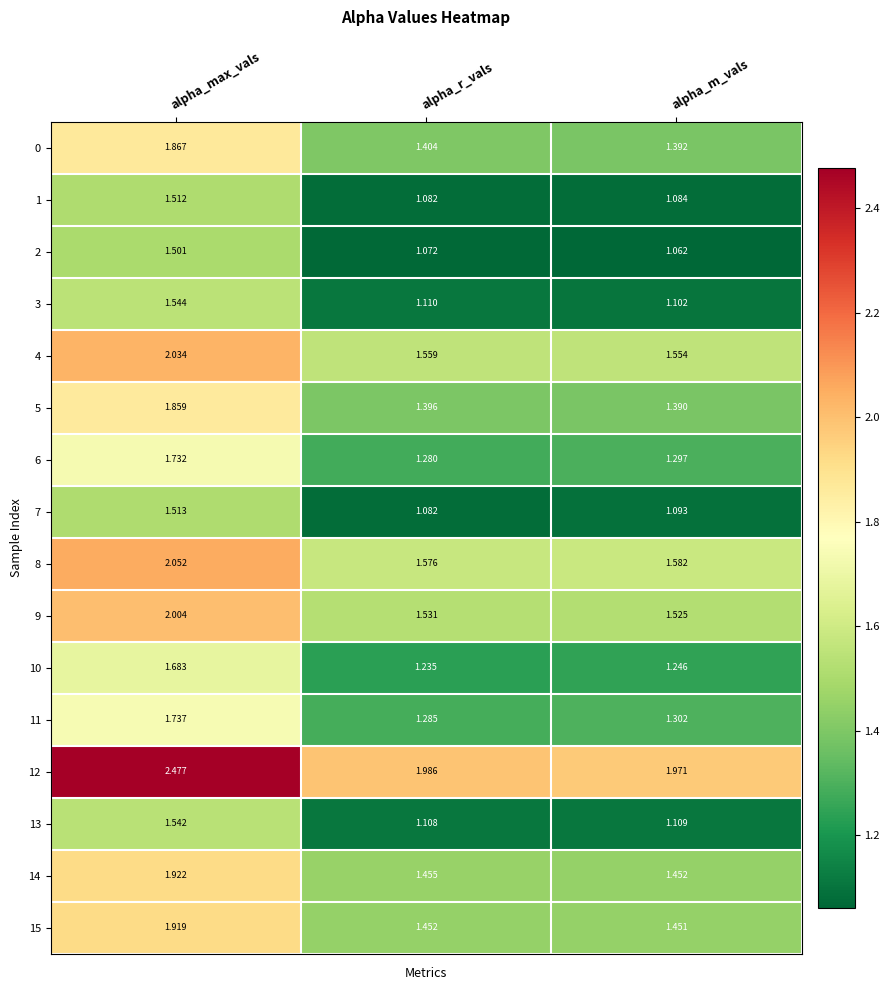

Rank the categories by 14 value from lowest to highest.

alpha_m_vals, alpha_r_vals, alpha_max_vals